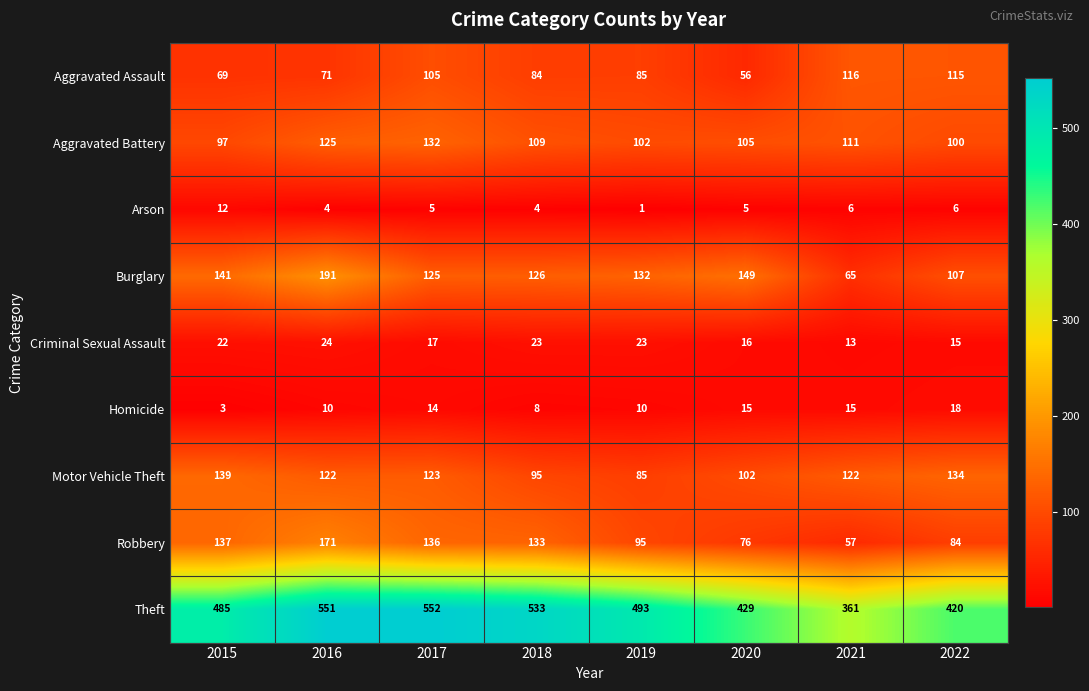

Count the number of categories in the chart.

8